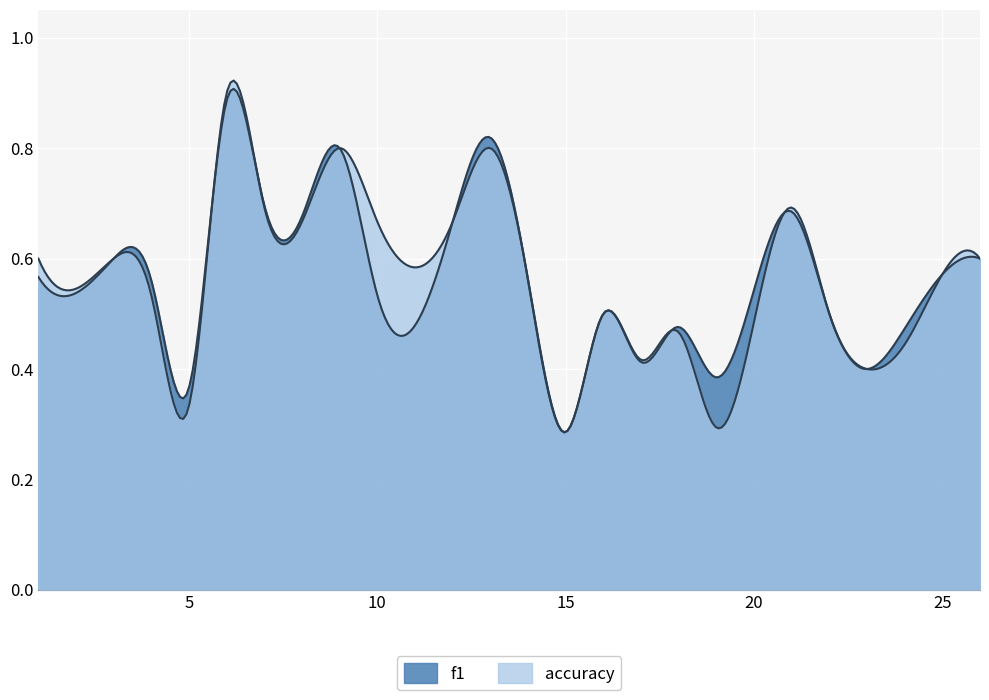

How many categories are shown in the chart?

300